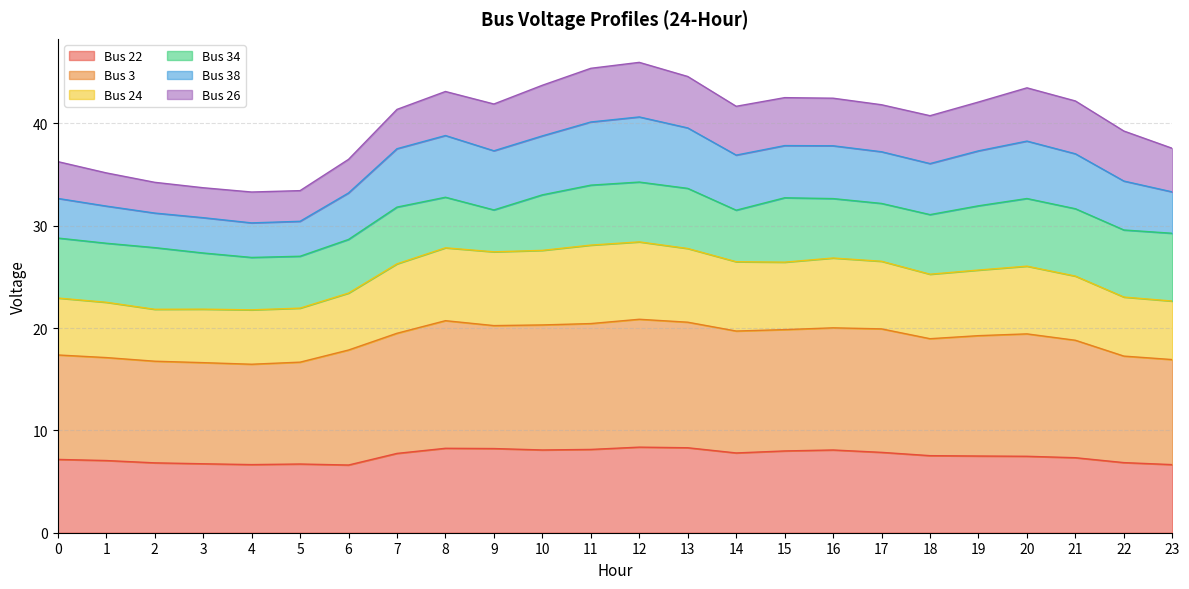

Is the value of Bus 22 at 15 greater than the value of Bus 3 at 22?

No